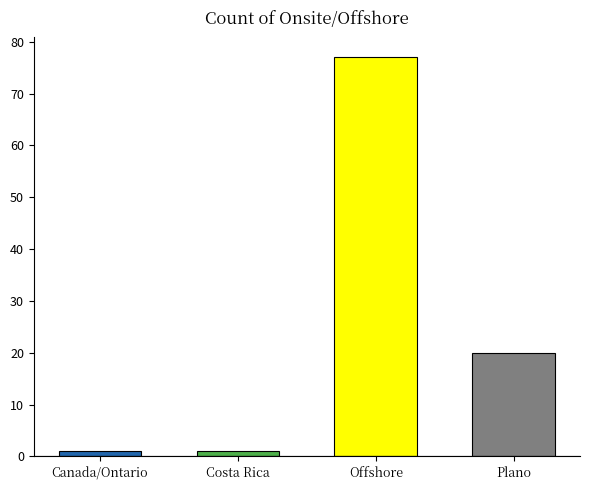

What is the sum of the values at Offshore and Costa Rica?

78